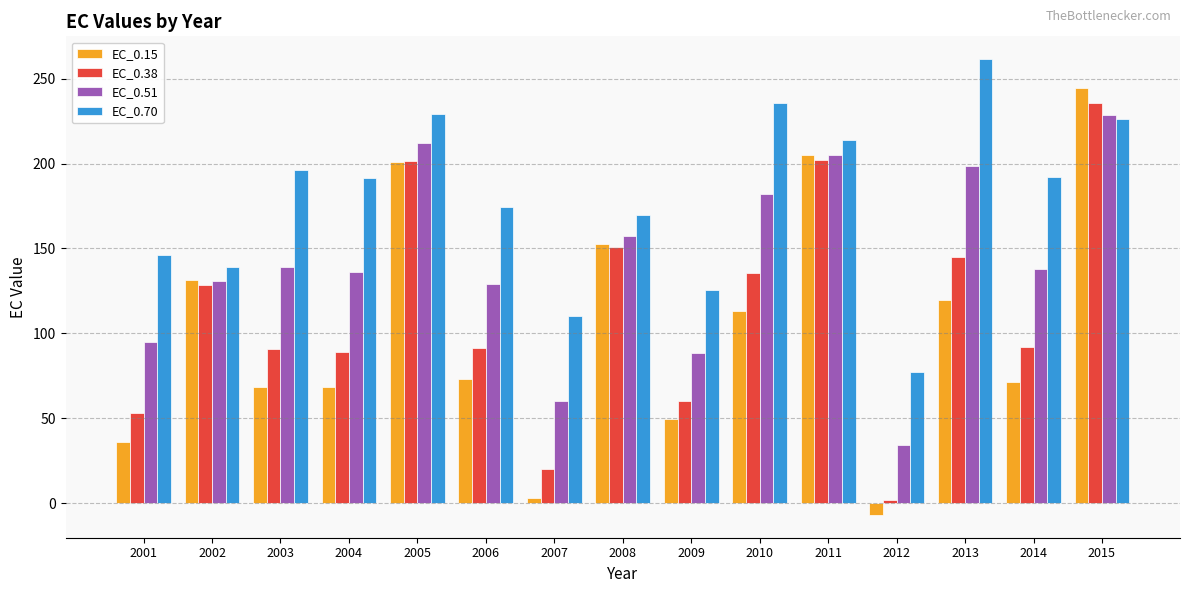

Which series has the largest total across all categories?

EC_0.70